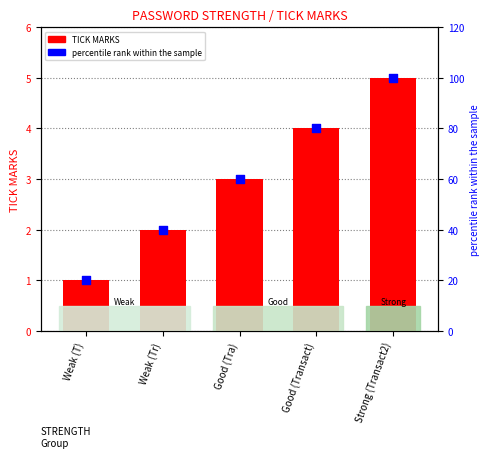

At how many categories does at least one series exceed 78?

2